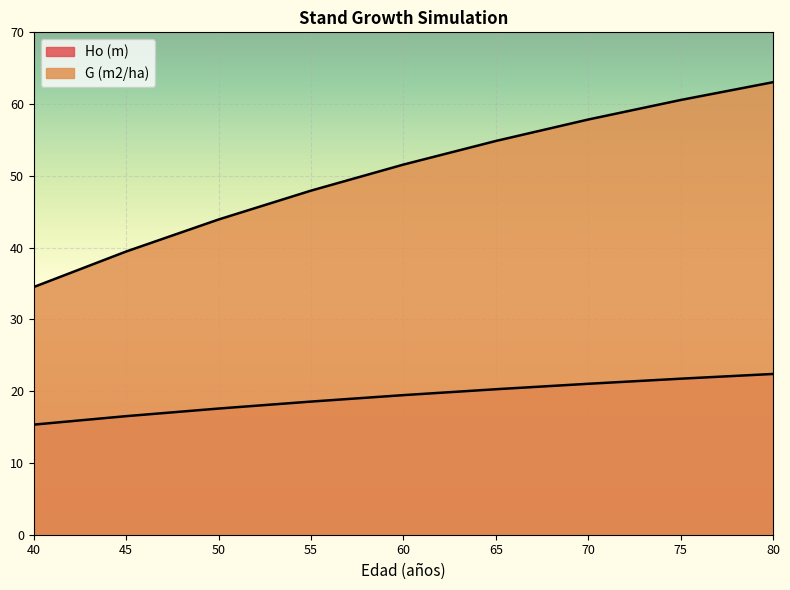

True or false: G (m2/ha) and Ho (m) intersect in this chart.

False